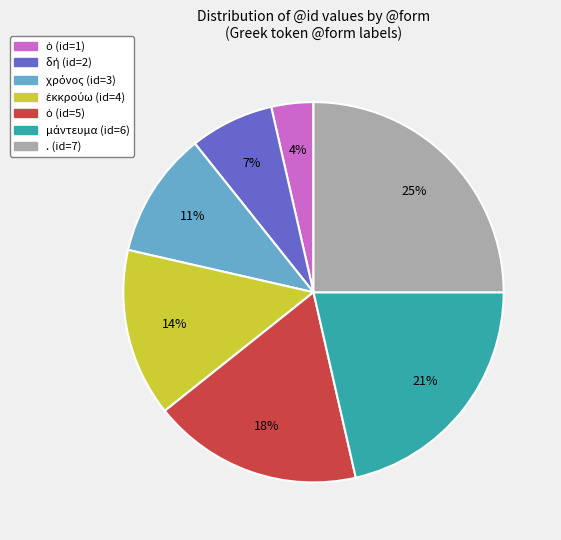

Is there a majority slice in this chart?

No